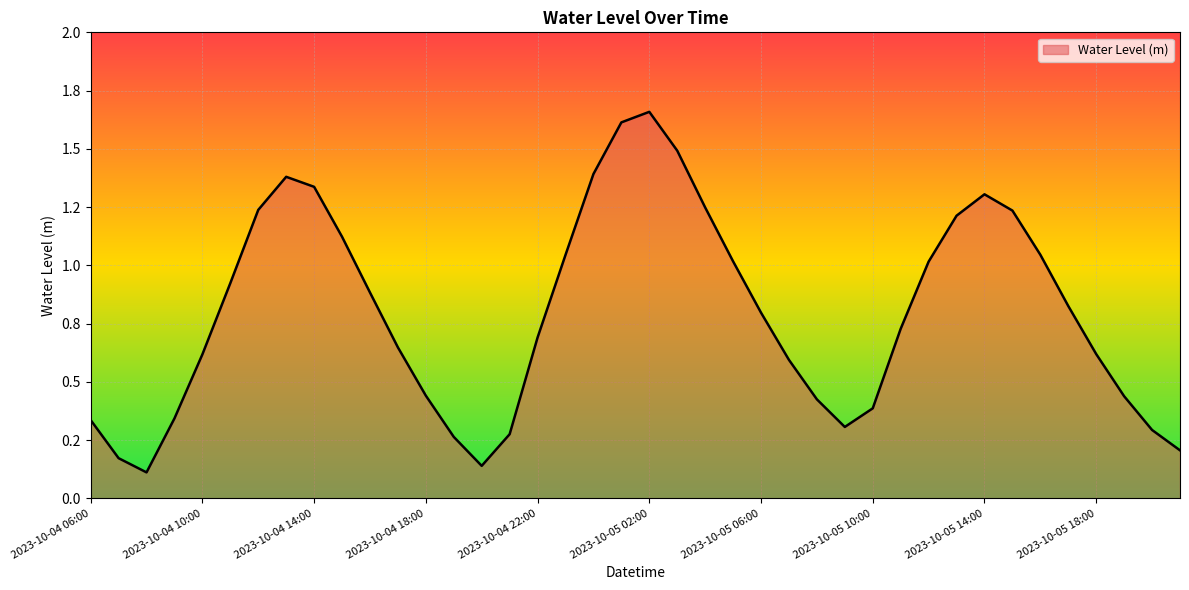

What is the sum of all values?

31.8